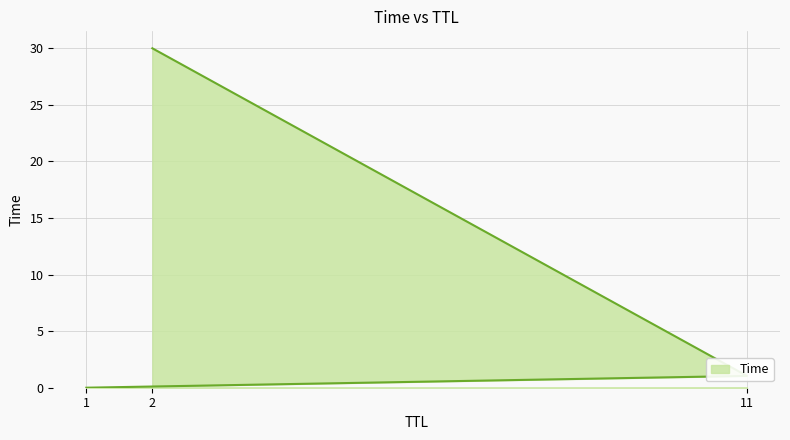

At which category does the chart reach its minimum across all series?

1